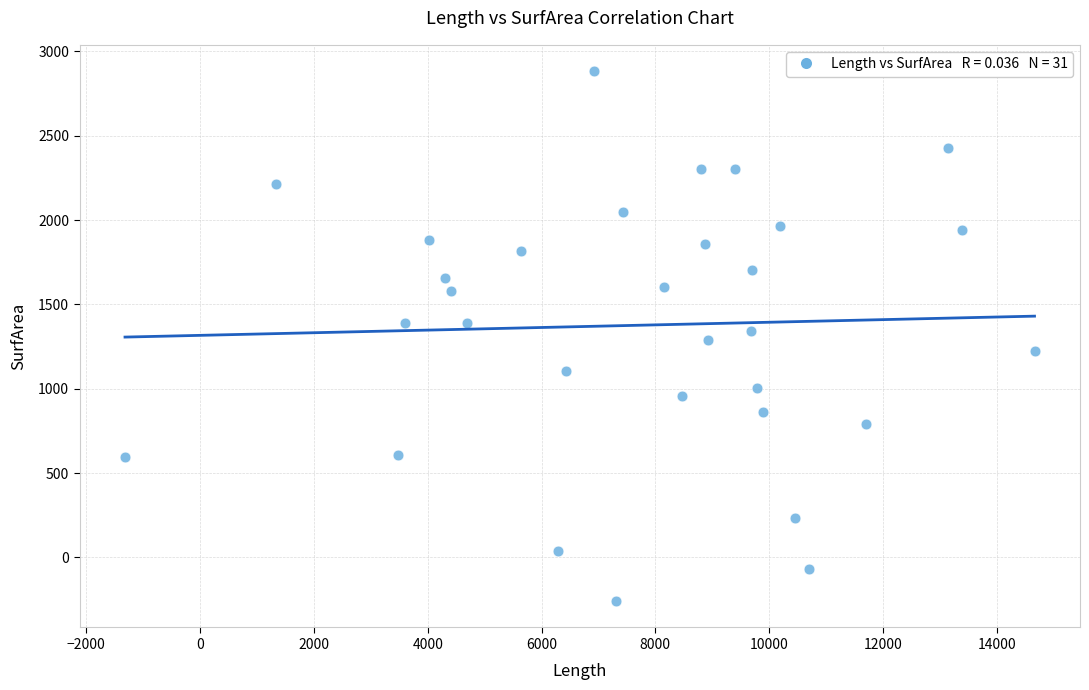

What is the range of Y values (max minus min)?

3140.1